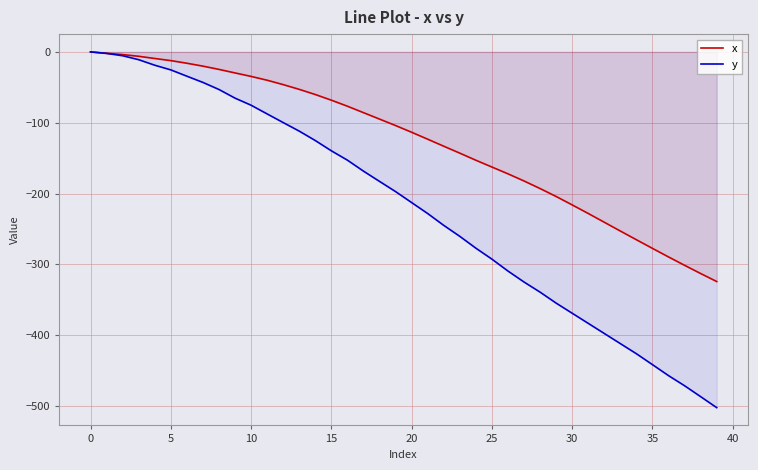

What is the sum of all x values?

-5076.9